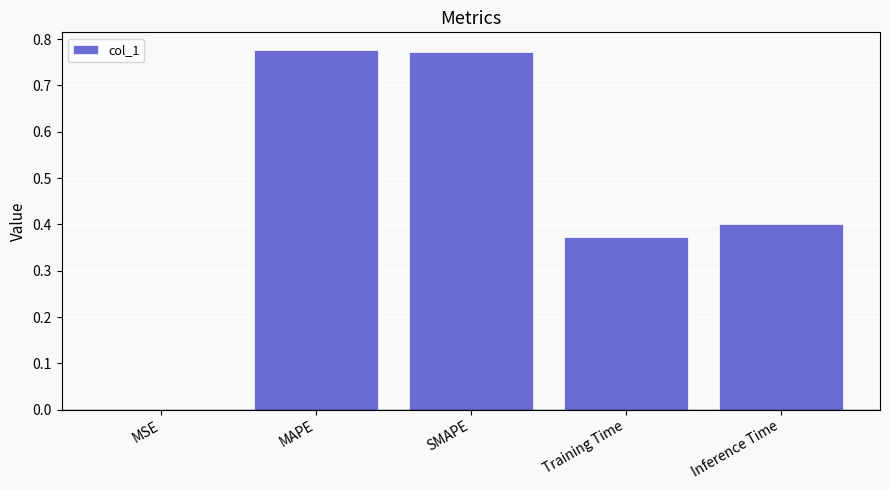

Between MSE and Inference Time, which is larger?

Inference Time